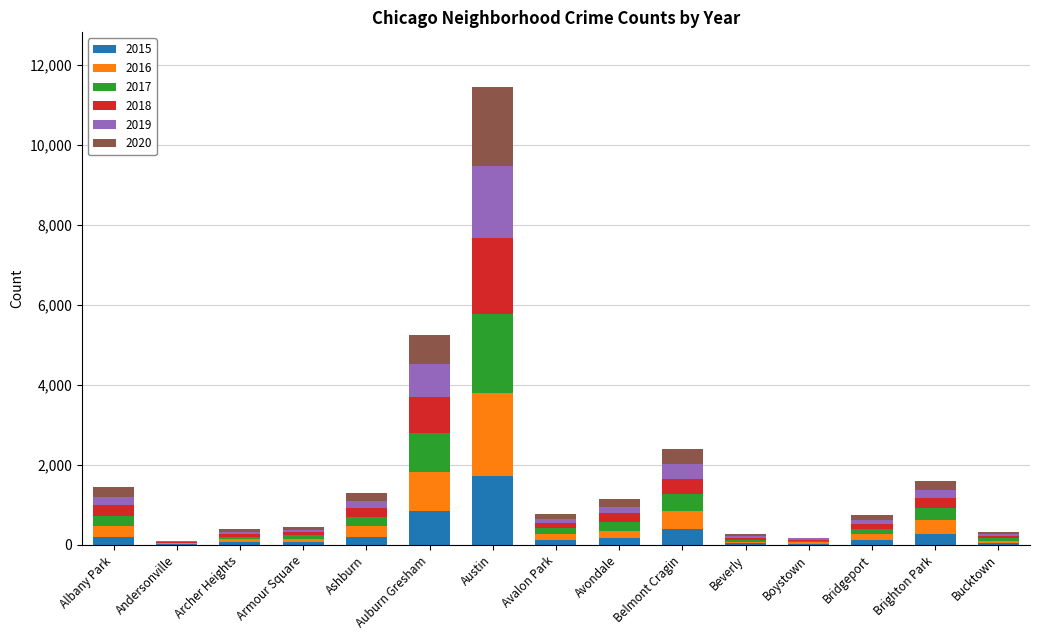

At which category is the sum across all series the highest?

Austin